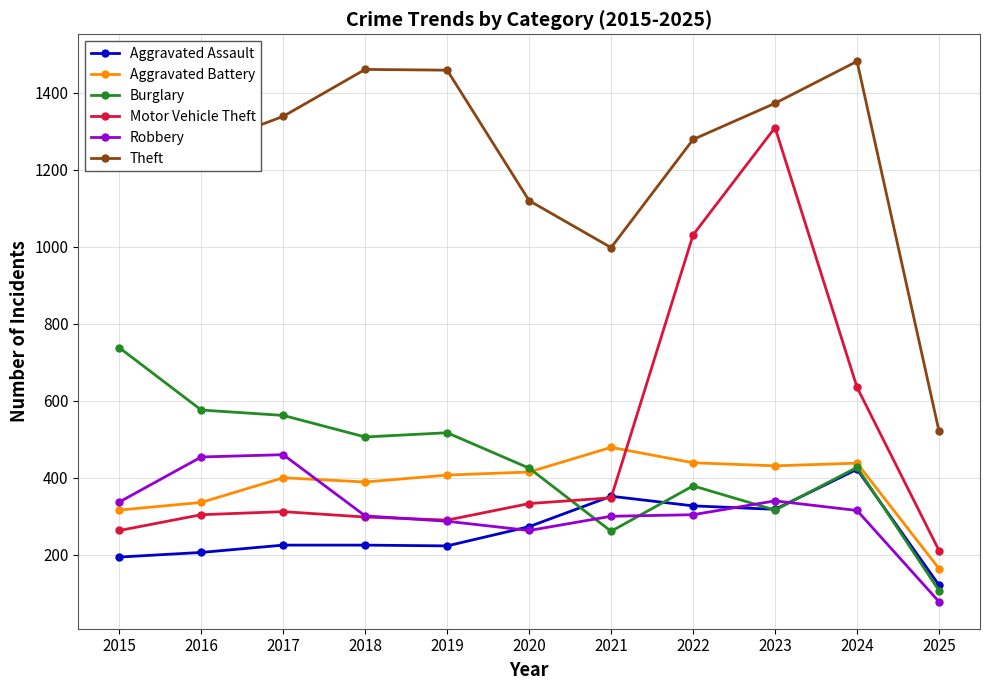

Between 2019 and 2020, which series saw the biggest shift?

Theft